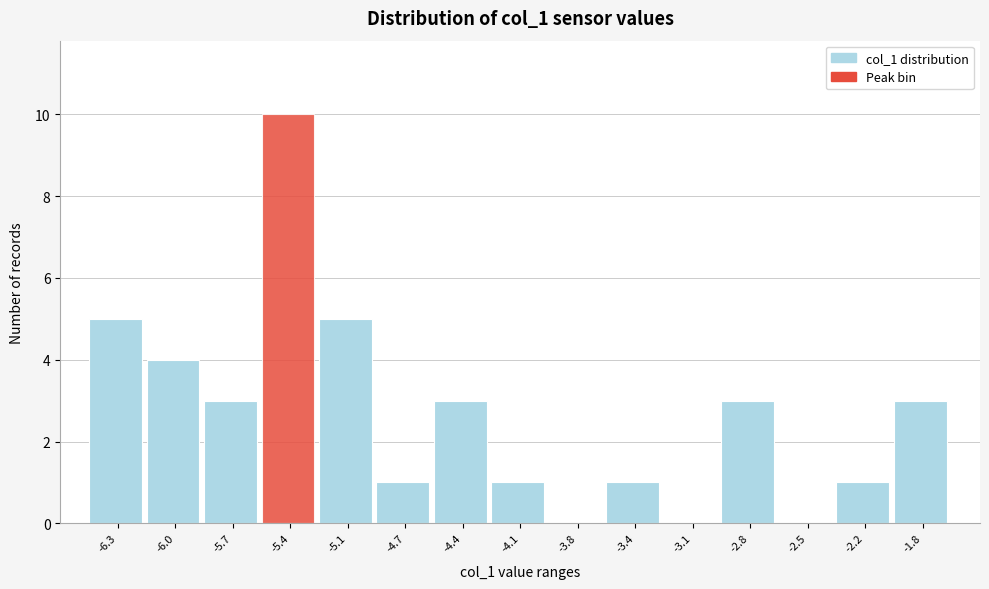

Reading right to left, list all the values displayed in this chart.

-1.8=3	-2.2=1	-2.5=0	-2.8=3	-3.1=0	-3.4=1	-3.8=0	-4.1=1	-4.4=3	-4.7=1	-5.1=5	-5.4=10	-5.7=3	-6.0=4	-6.3=5